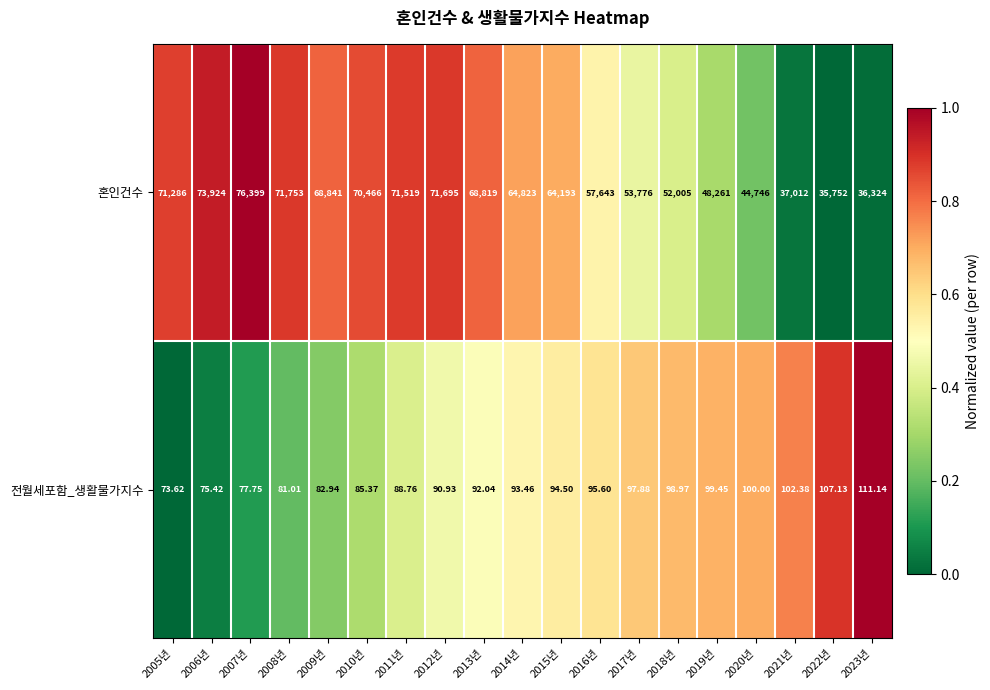

Which category has the lowest value across all series?

2005년